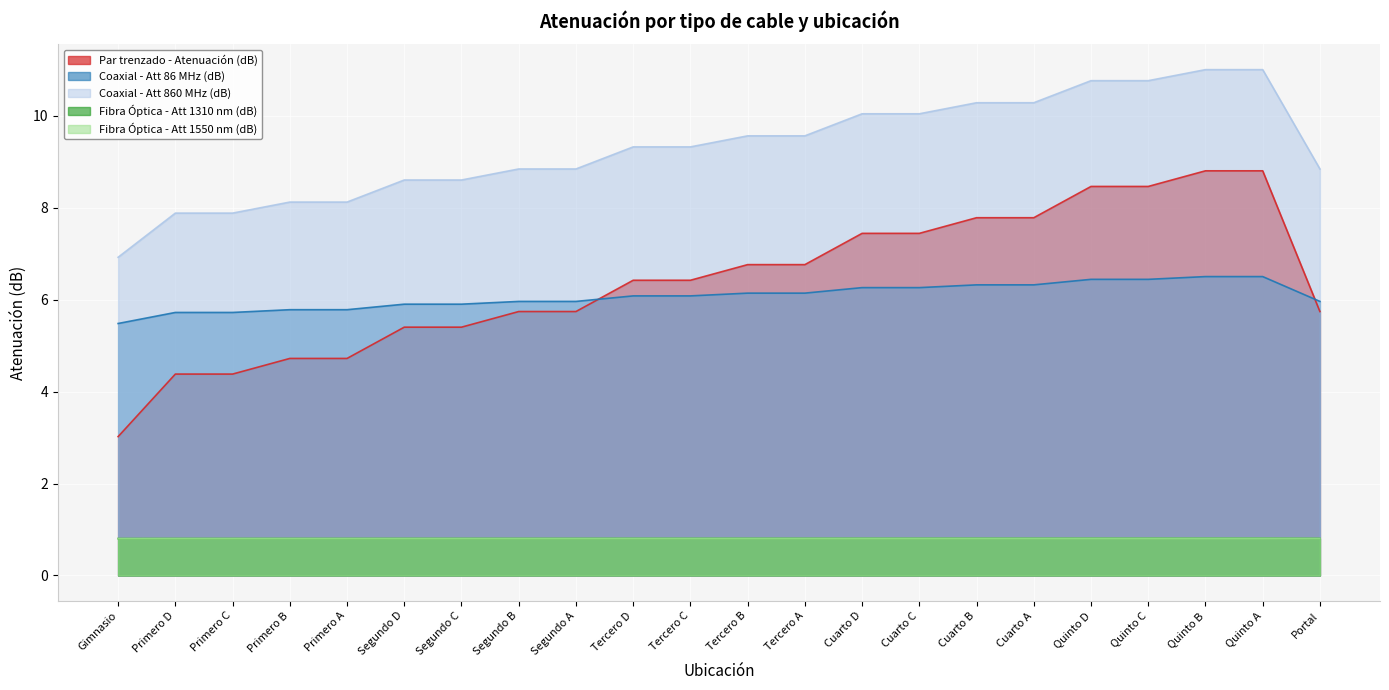

Between Primero A and Cuarto B, which series saw the biggest shift?

Par trenzado - Atenuación (dB)